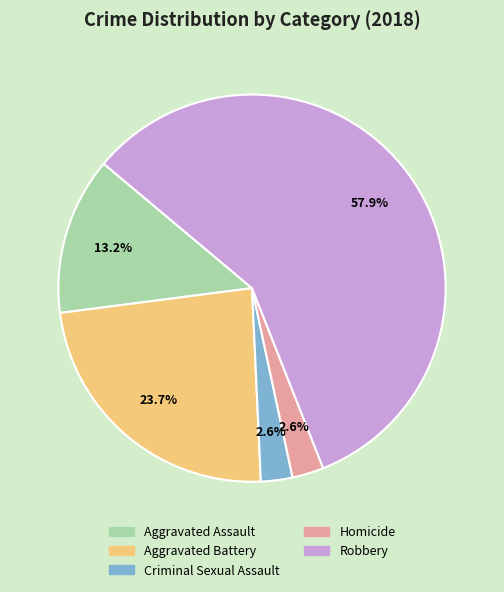

Which has a higher value, Homicide or Aggravated Assault?

Aggravated Assault